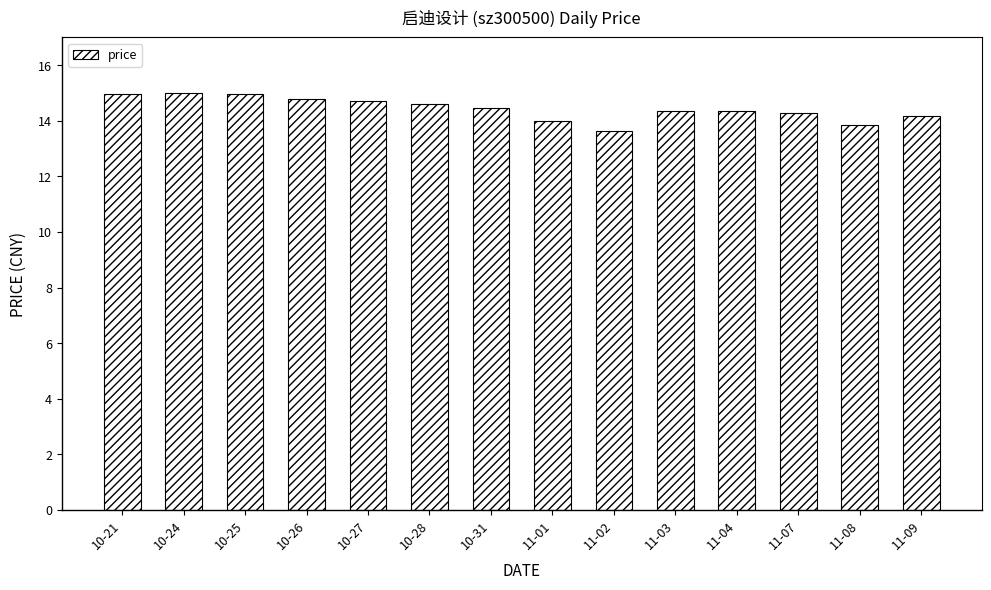

What is the change in value from 11-01 to 11-03?

+0.4